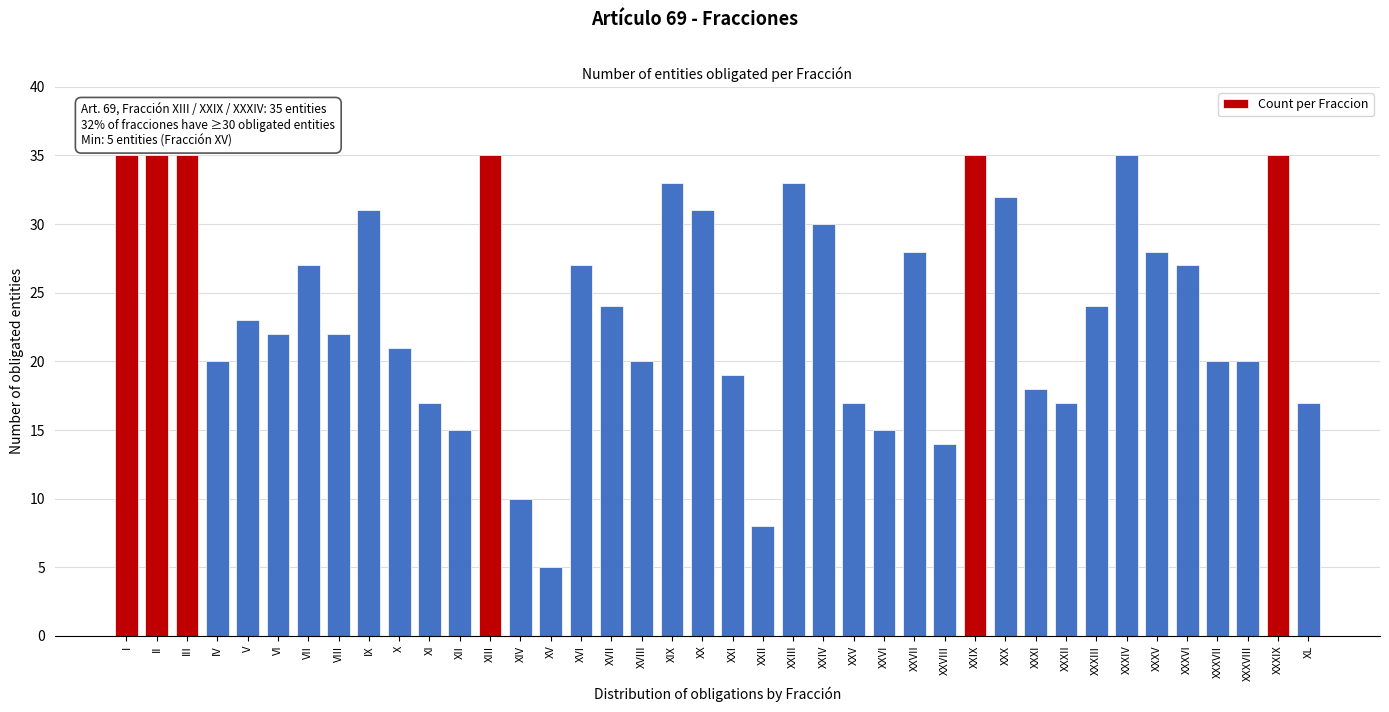

What value does the data have at XXV?

17